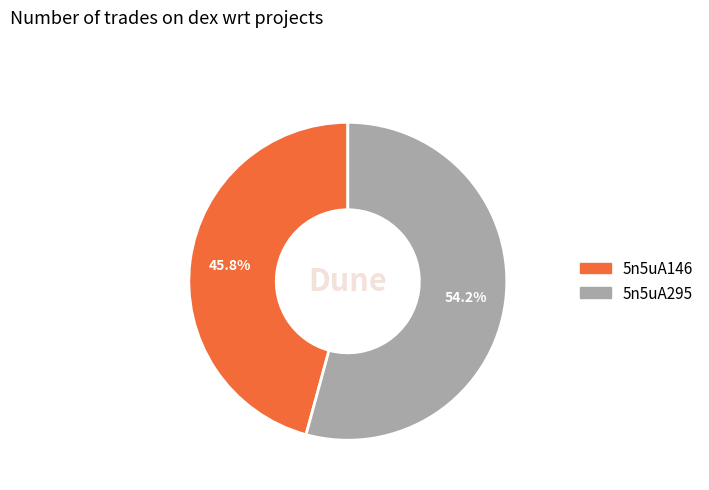

Rank the categories by value from lowest to highest.

5n5uA146, 5n5uA295